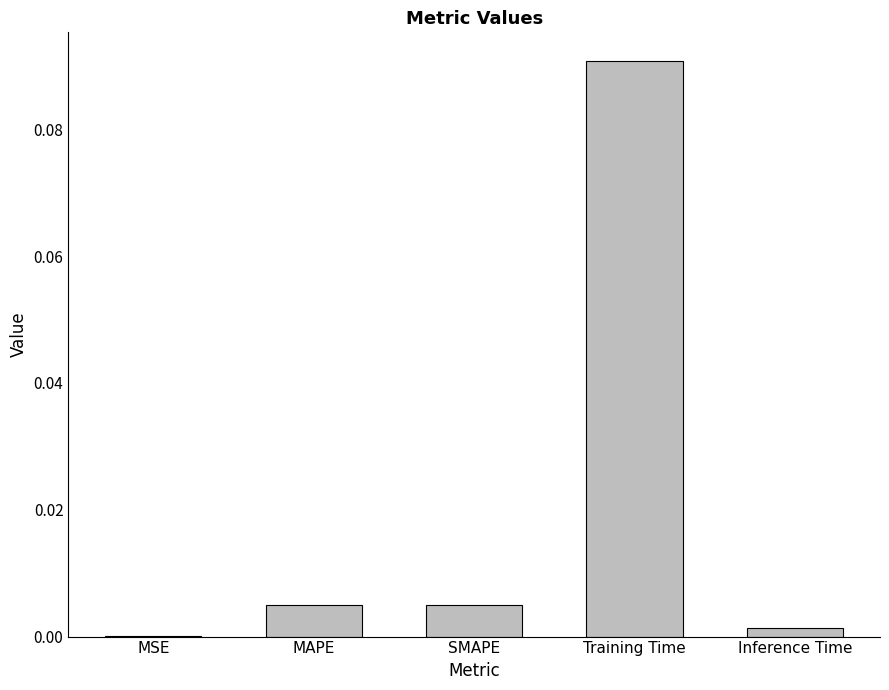

Which has a higher value, Training Time or Inference Time?

Training Time